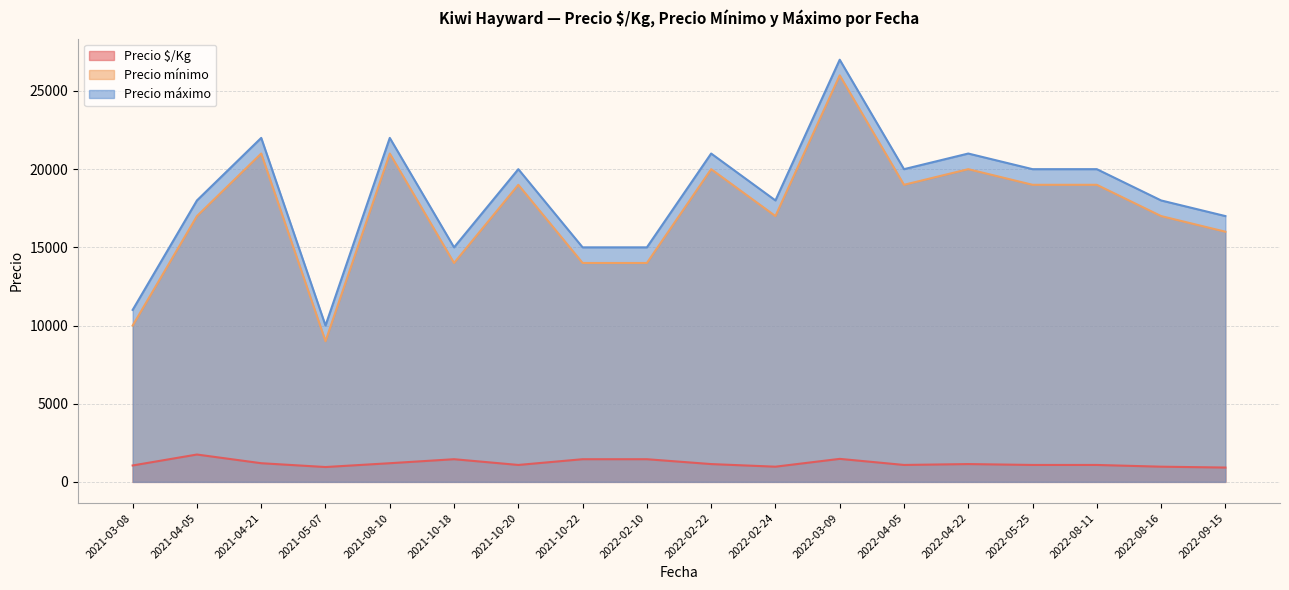

Reading left to right, what are all the values shown in this chart?

Precio $/Kg: 1050	1750	1194	950	1194	1450	1083	1450	1450	1139	972	1472	1083	1139	1083	1083	972	917
Precio mínimo: 10000	17000	21000	9000	21000	14000	19000	14000	14000	20000	17000	26000	19000	20000	19000	19000	17000	16000
Precio máximo: 11000	18000	22000	10000	22000	15000	20000	15000	15000	21000	18000	27000	20000	21000	20000	20000	18000	17000